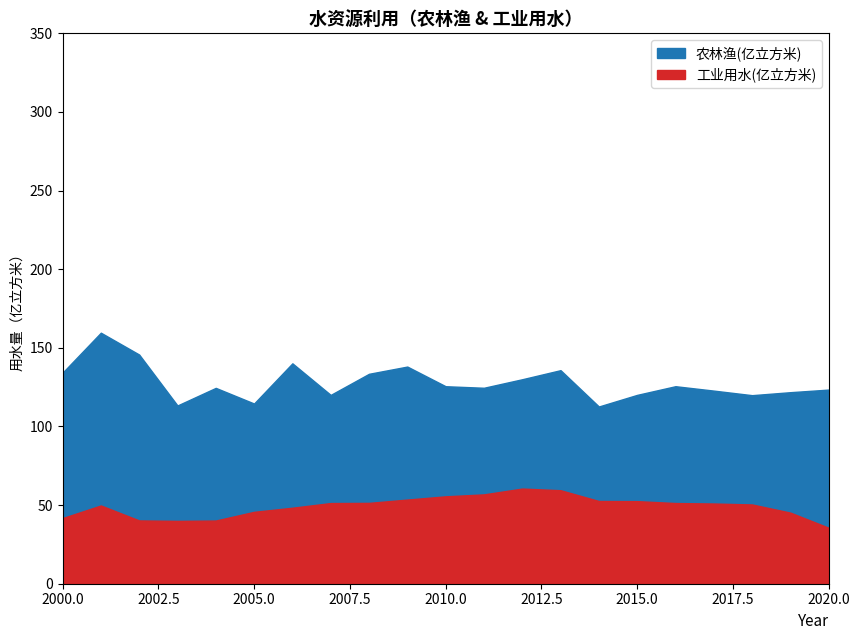

What is the minimum value for 工业用水(亿立方米)?

35.6